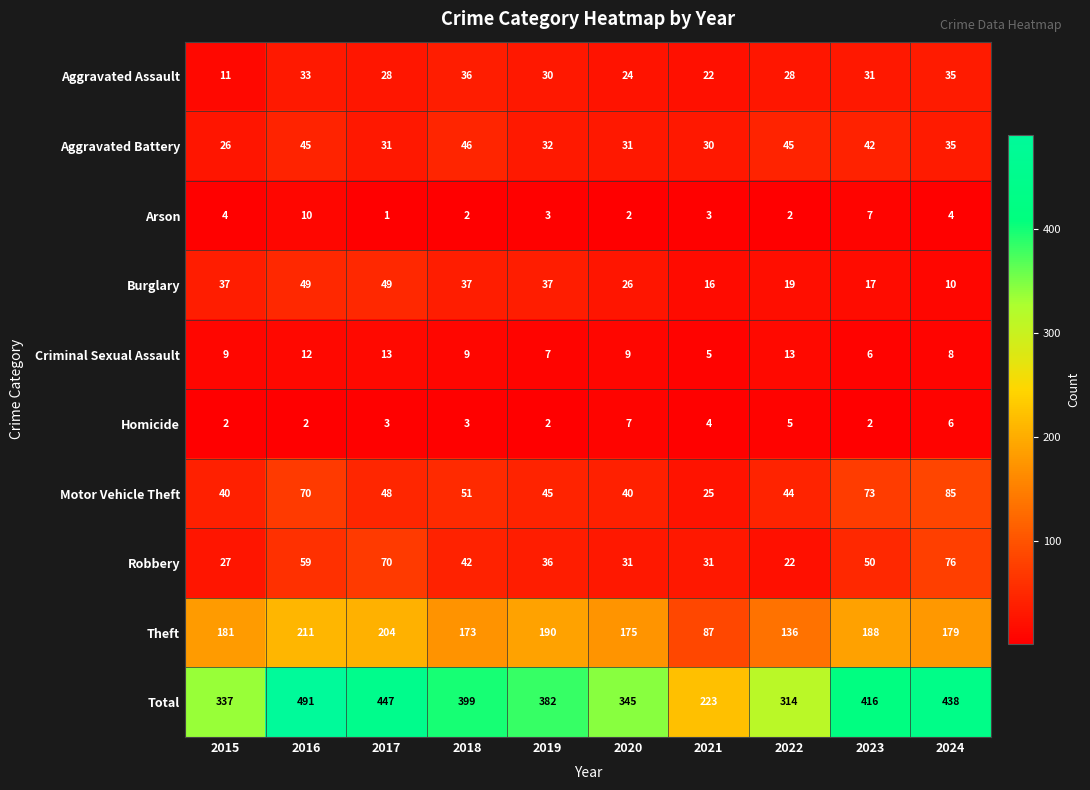

The value of Robbery at 2023 is 78. True or false?

False